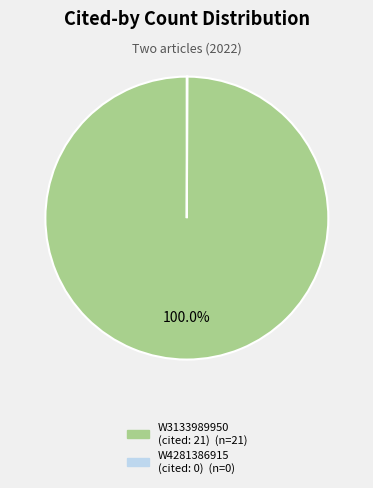

Is there a majority slice in this chart?

Yes